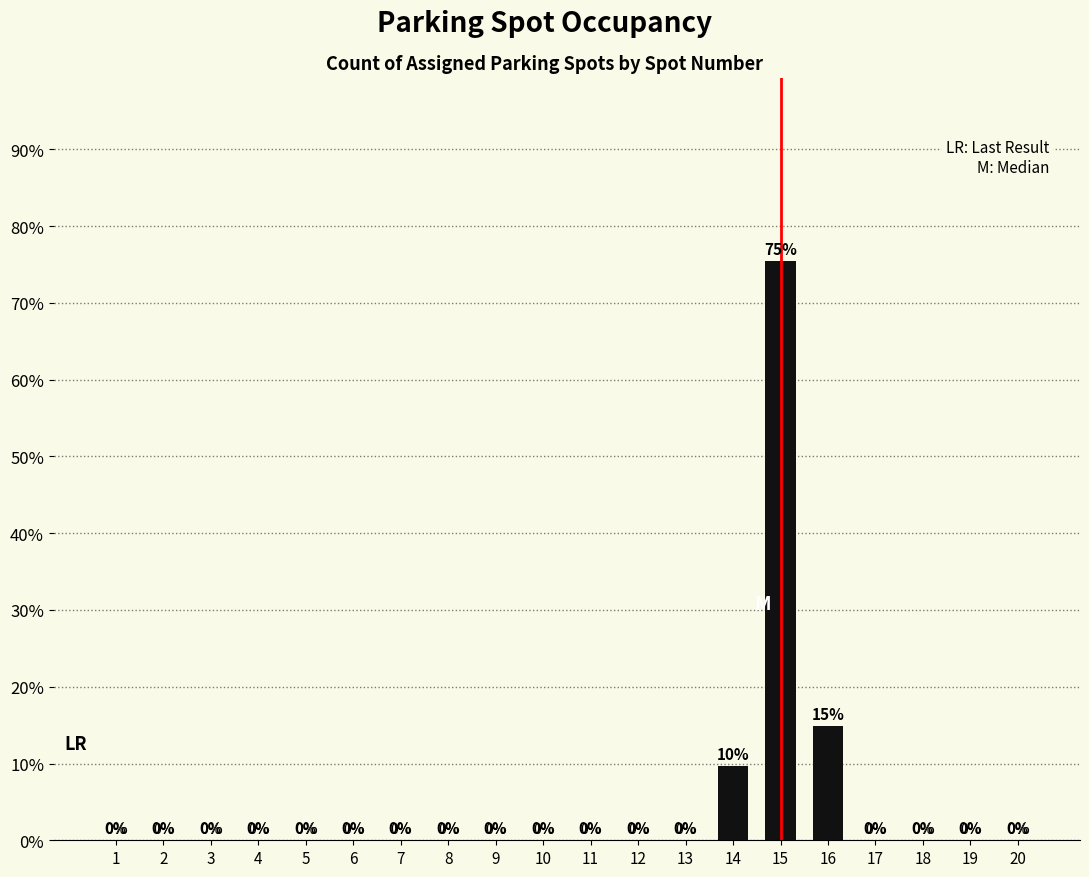

Count the number of values greater than 0.

3